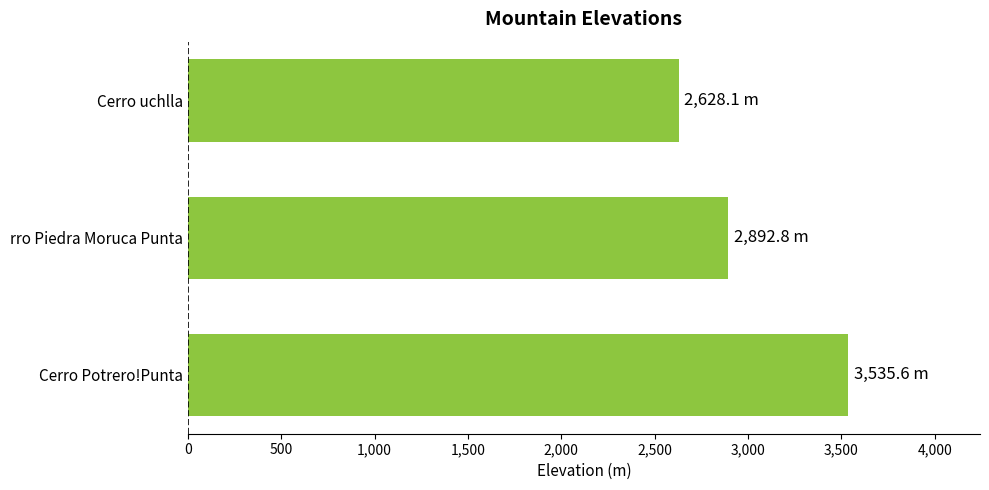

What is the smallest value displayed?

2628.1